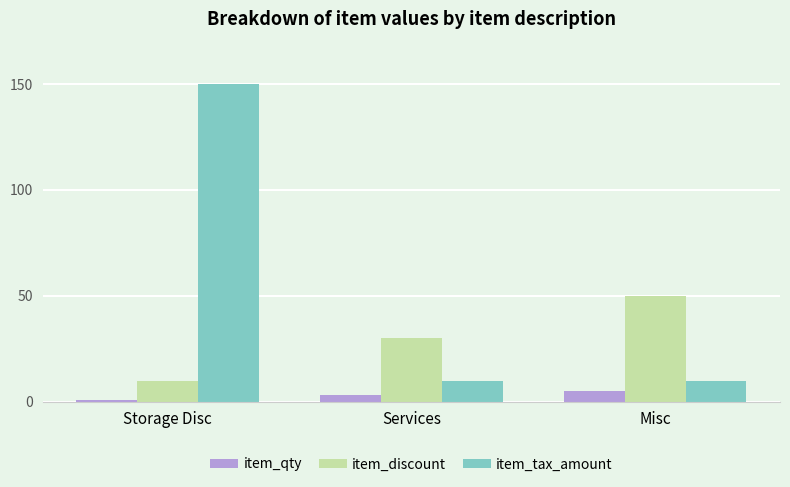

True or false: item_tax_amount has a value of 10 at Services.

True